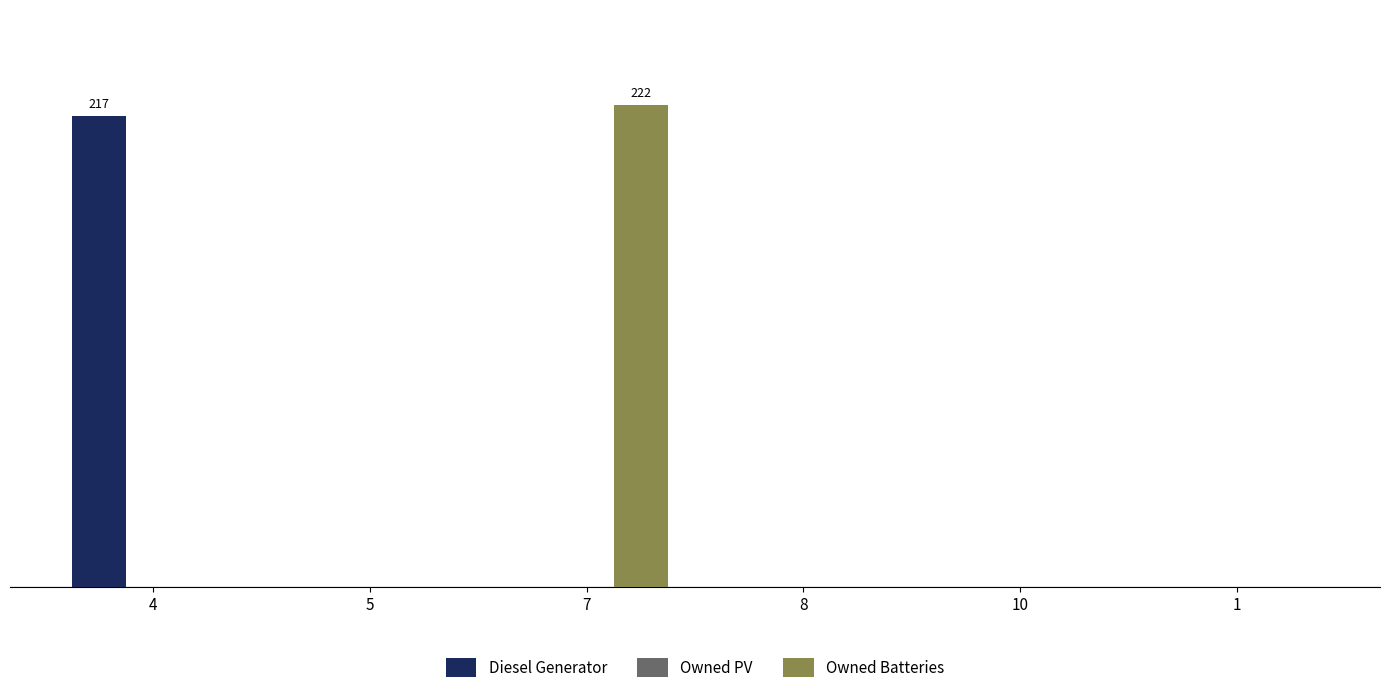

The Owned Batteries series shows -94 at 1. True or false?

False